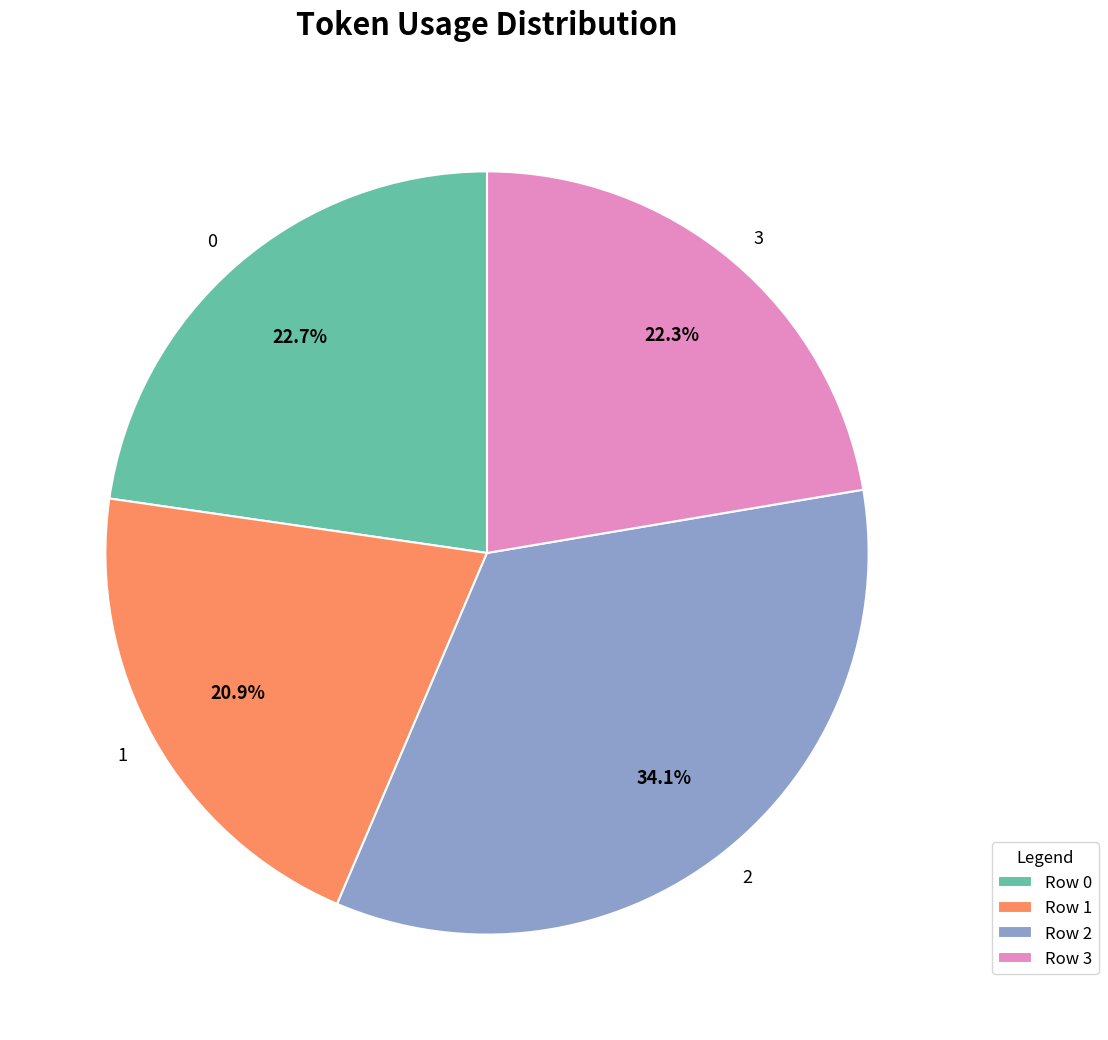

To the nearest percent, what is the difference between the 1 and 2 slice percentages?

13%